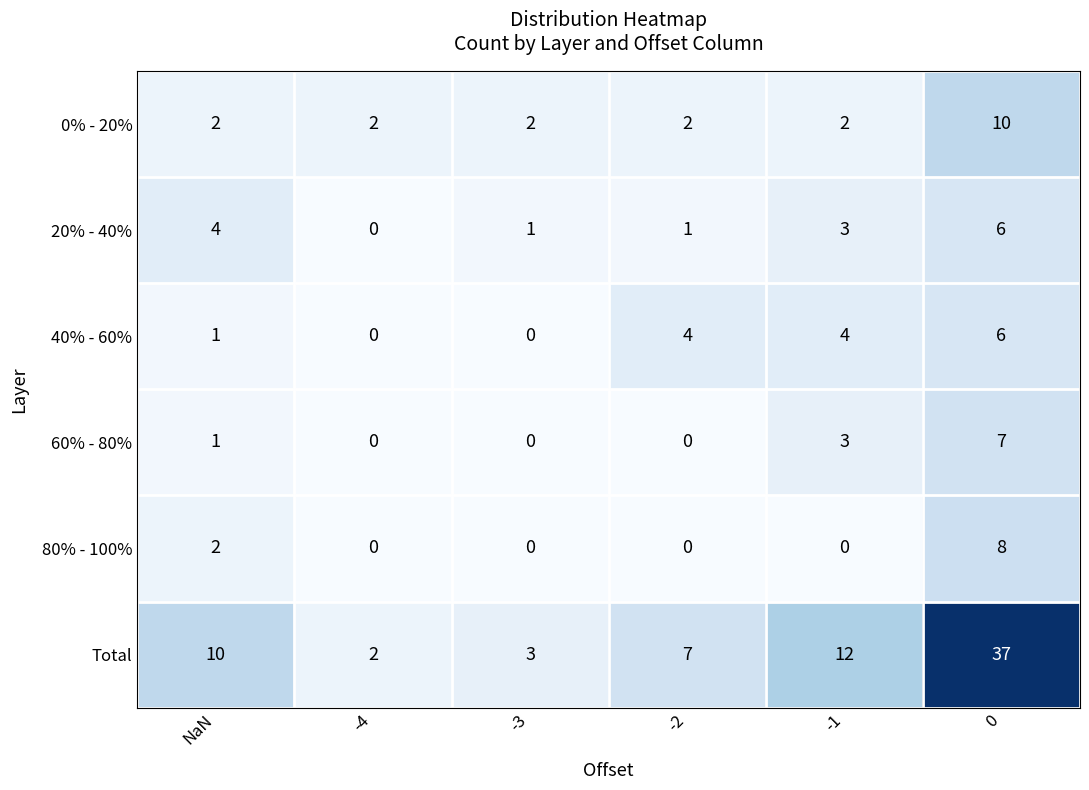

True or false: 40% - 60% has a value of 6 at 0.

True